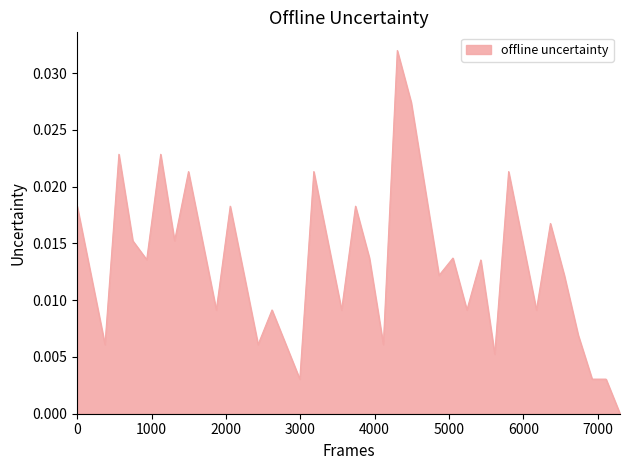

How many points are lower than both their immediate neighbors (excluding endpoints)?

12